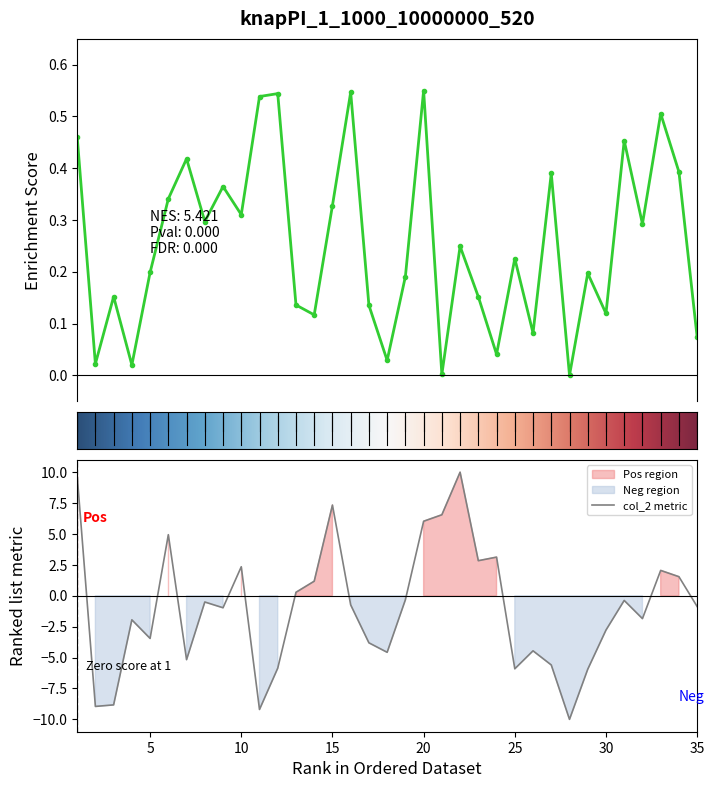

Rank the categories by col_1 value from highest to lowest.

20, 16, 12, 11, 33, 1, 31, 7, 34, 27, 9, 6, 15, 10, 8, 32, 22, 25, 5, 29, 19, 3, 23, 13, 17, 30, 14, 26, 35, 24, 18, 2, 4, 21, 28